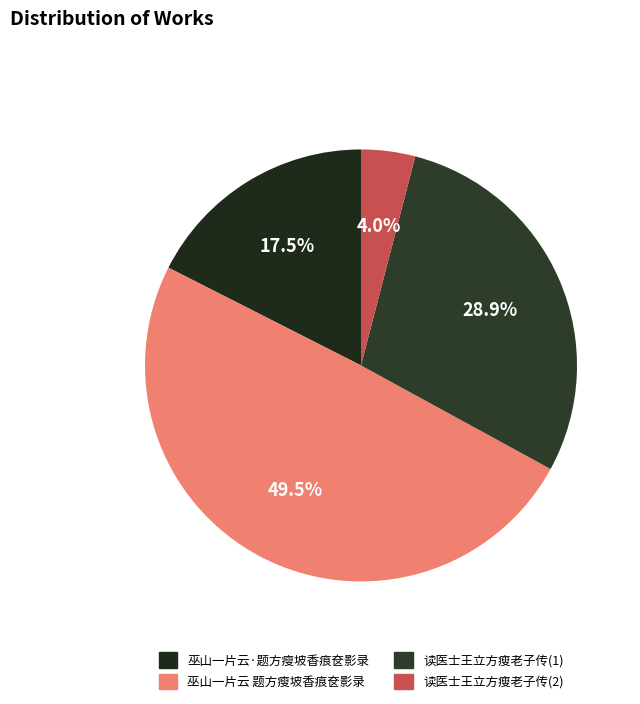

What percentage is the 巫山一片云 题方瘦坡香痕奁影录 slice, to the nearest percent?

50%